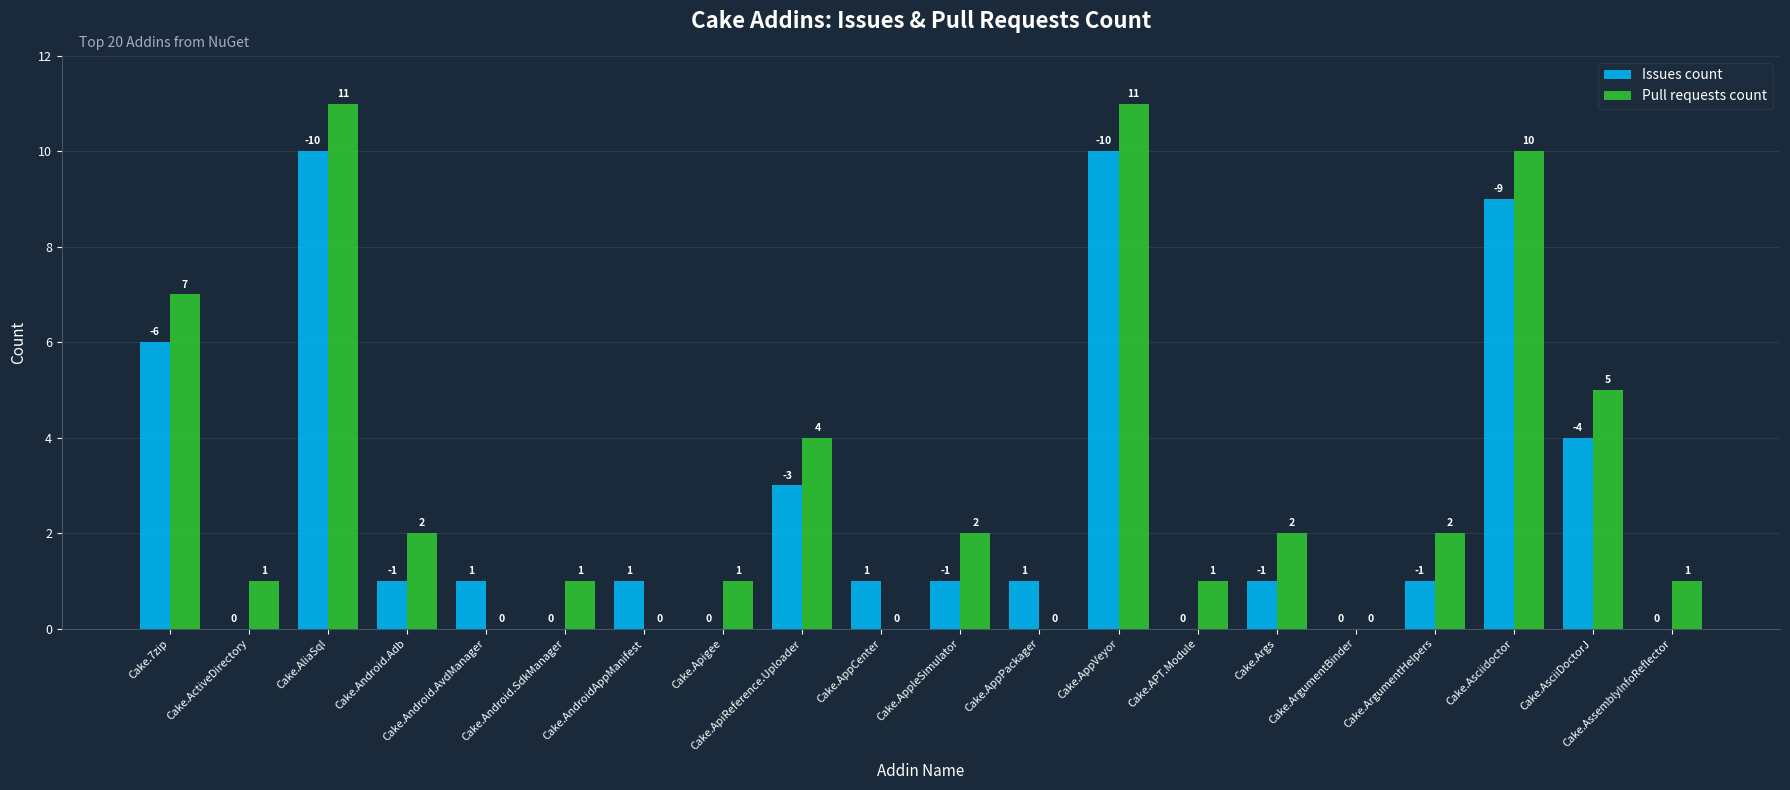

What is the total value across all series at Cake.AppVeyor?

21